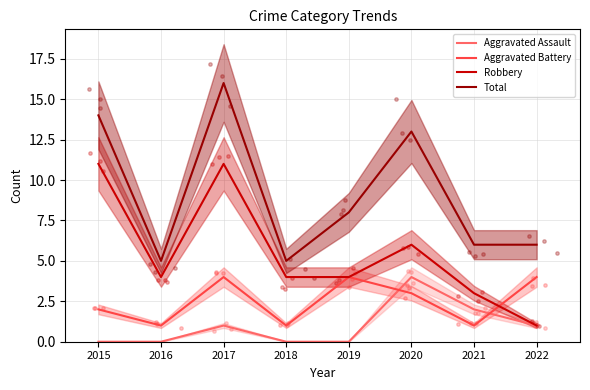

Which series has the largest Y range (max minus min)?

Total